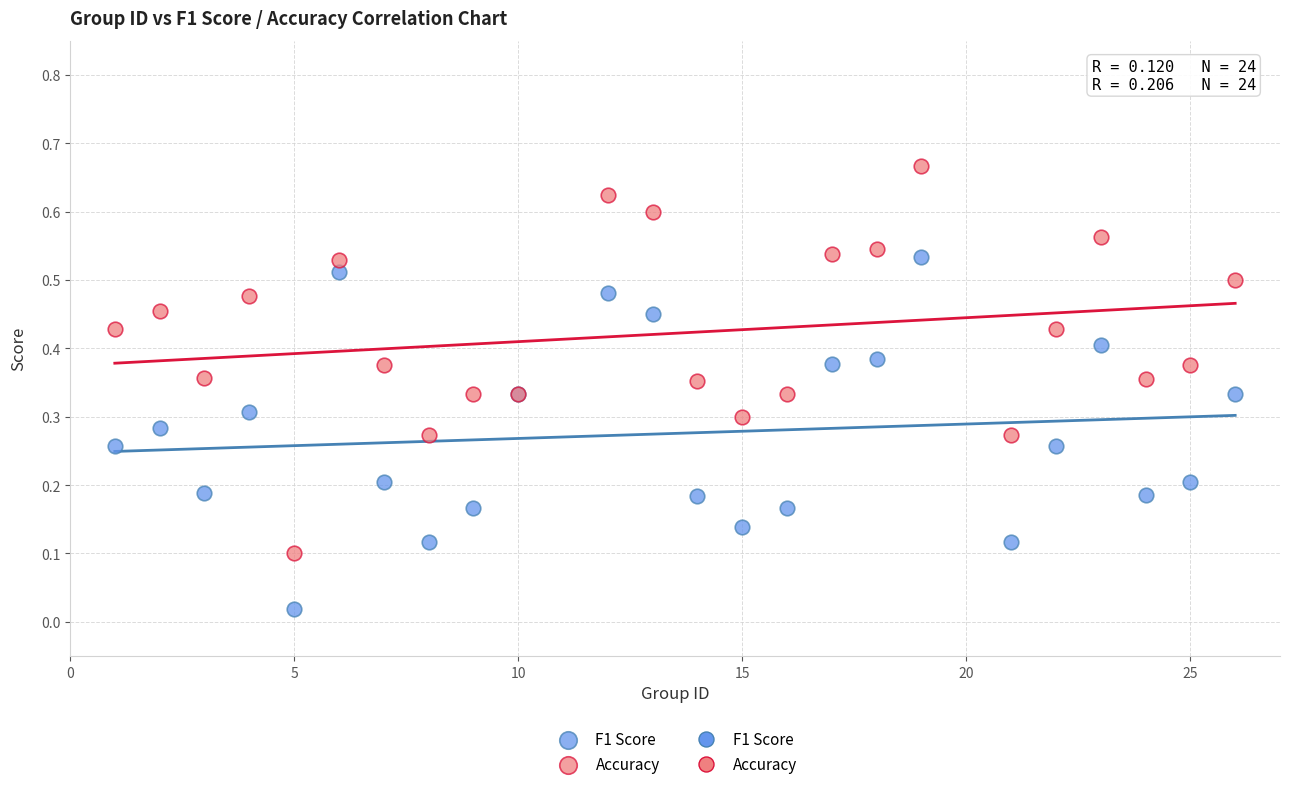

Which series reaches the maximum Y coordinate?

Accuracy